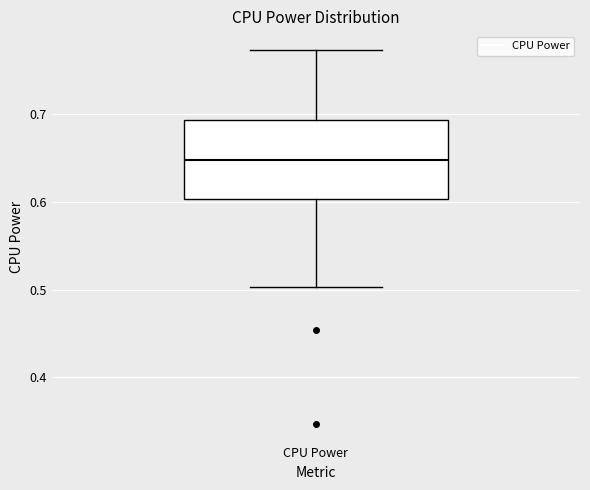

Where does the median line of the box for CPU Power sit on the y-axis? The values are not printed on the chart, so give them approximately, as read against the axis.

0.65